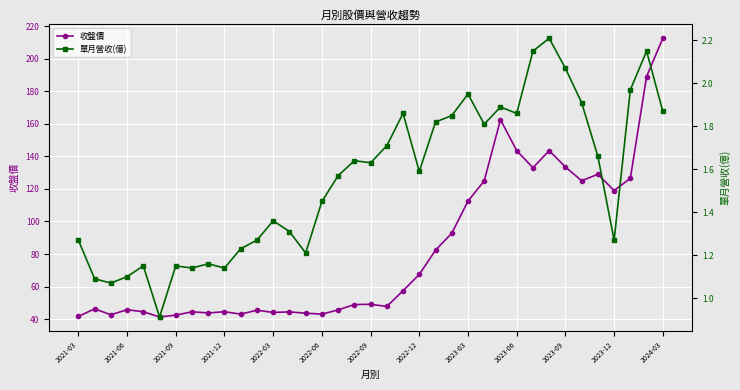

How many data points in 收盤價 are less than 49?

18